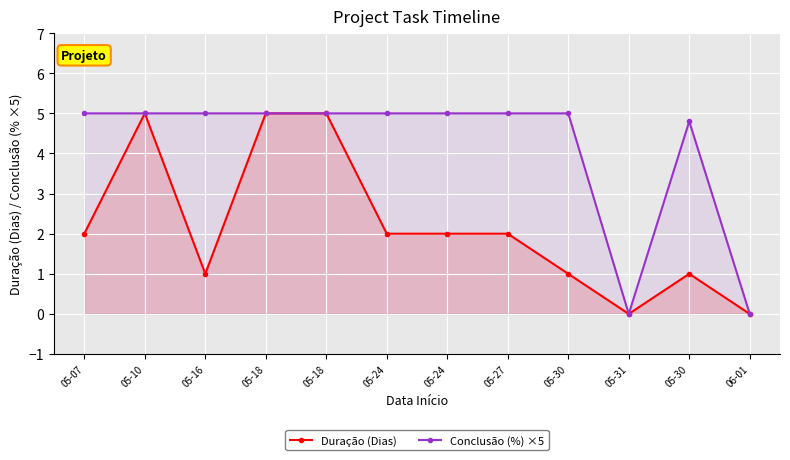

True or false: Duração (Dias) and Conclusão (%) ×5 cross at least once.

False